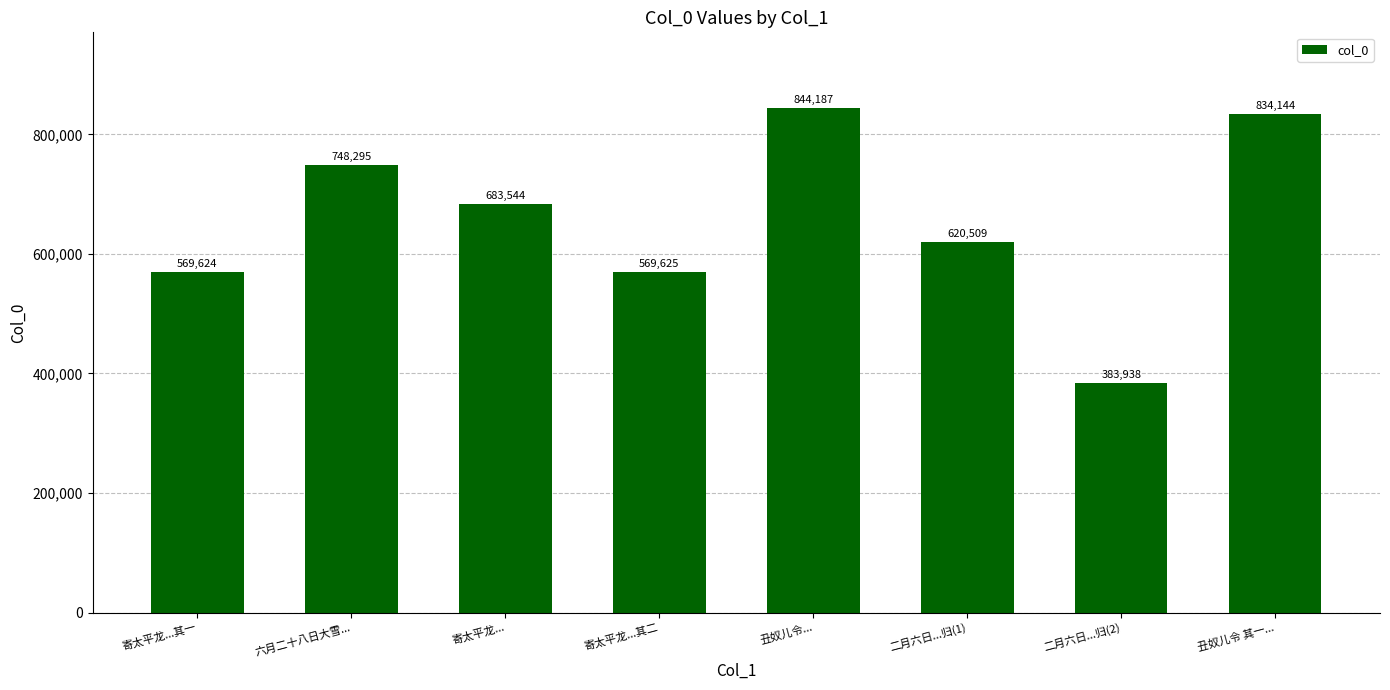

The chart shows a value of 383938 at 二月六日...归(2). True or false?

True